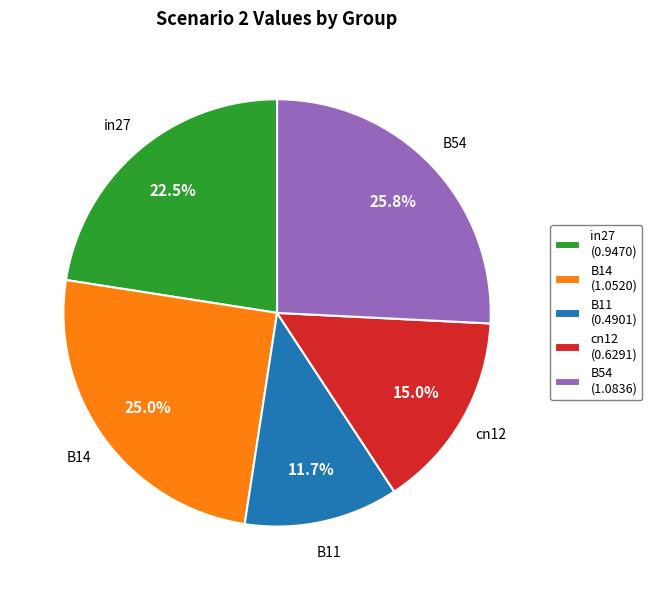

Which category has the biggest portion of the pie?

B54